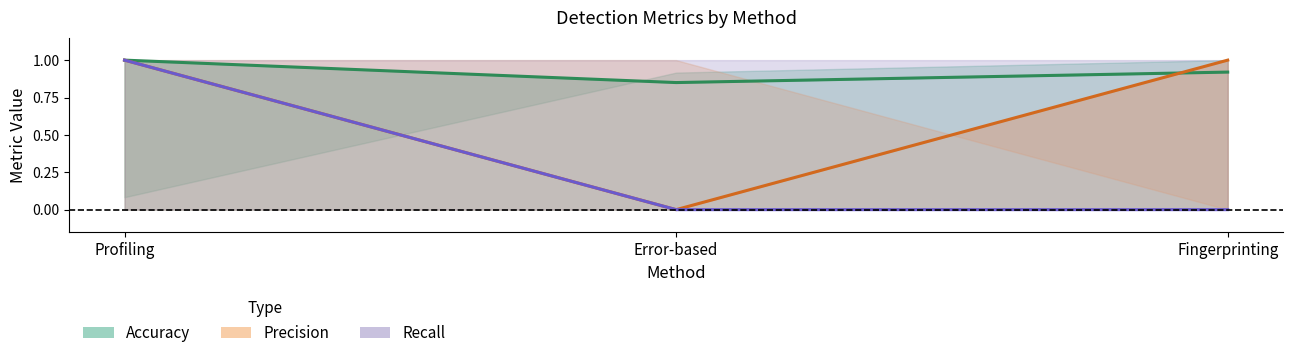

What are all the series names shown in the legend?

Accuracy, Precision, Recall